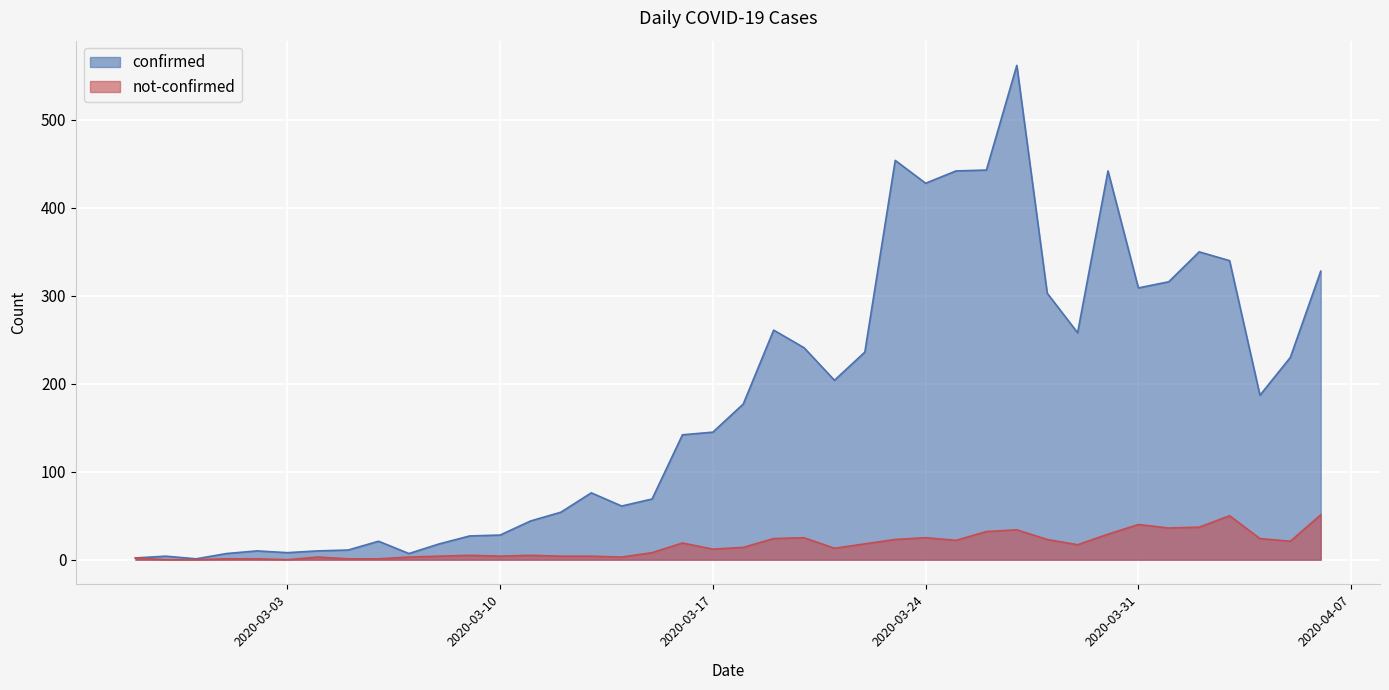

The value of not-confirmed at 2020-03-17 is 12. True or false?

True